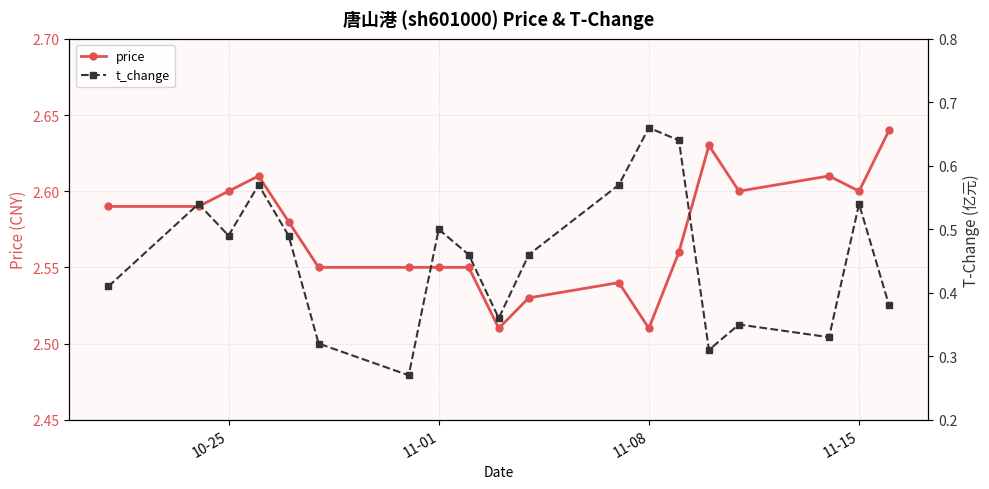

True or false: price has more than 1 points higher than both neighbors.

True